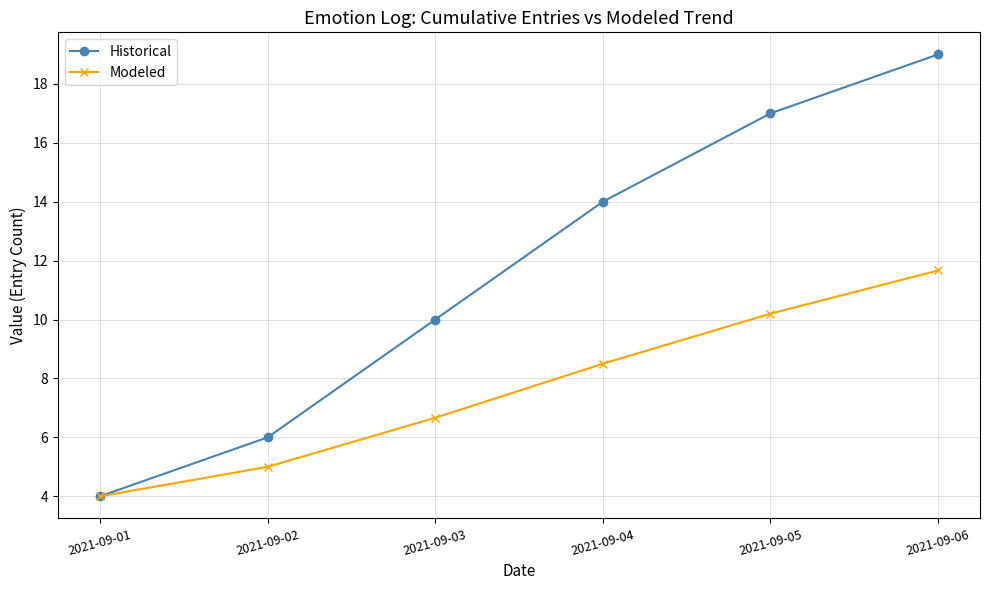

True or false: Historical has a value of 15.0 at 2021-09-03.

False